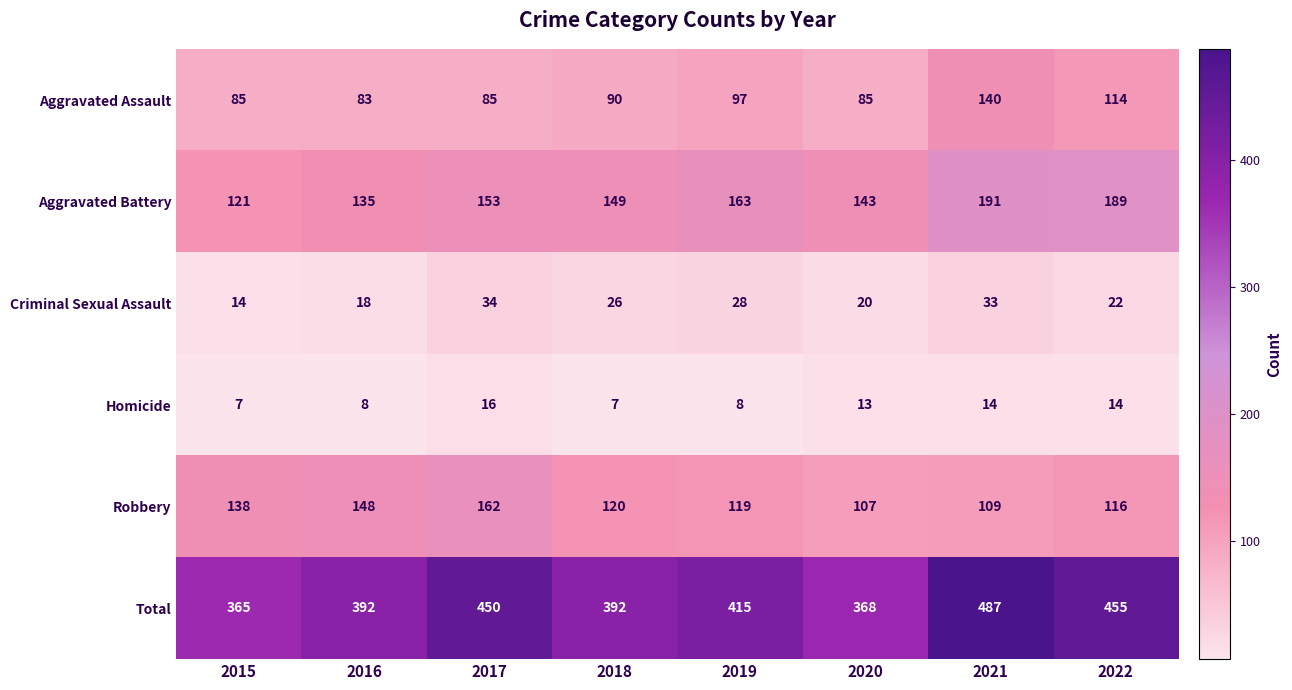

What is the approximate value of Robbery at 2018, to the nearest 5?

120